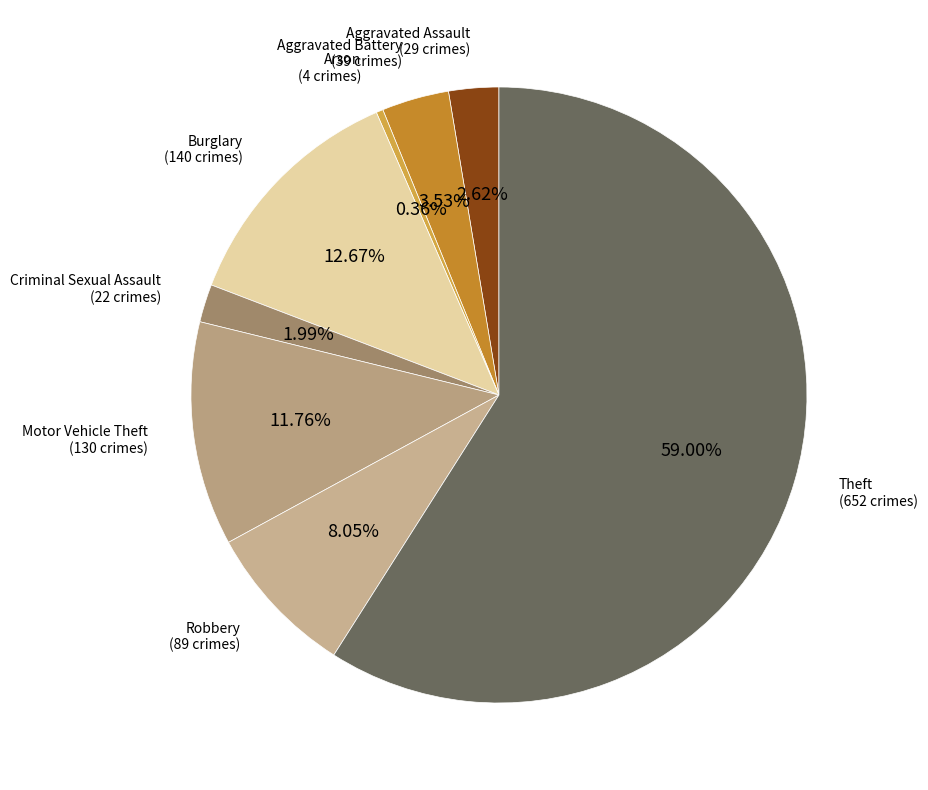

How many segments does this pie chart have?

8